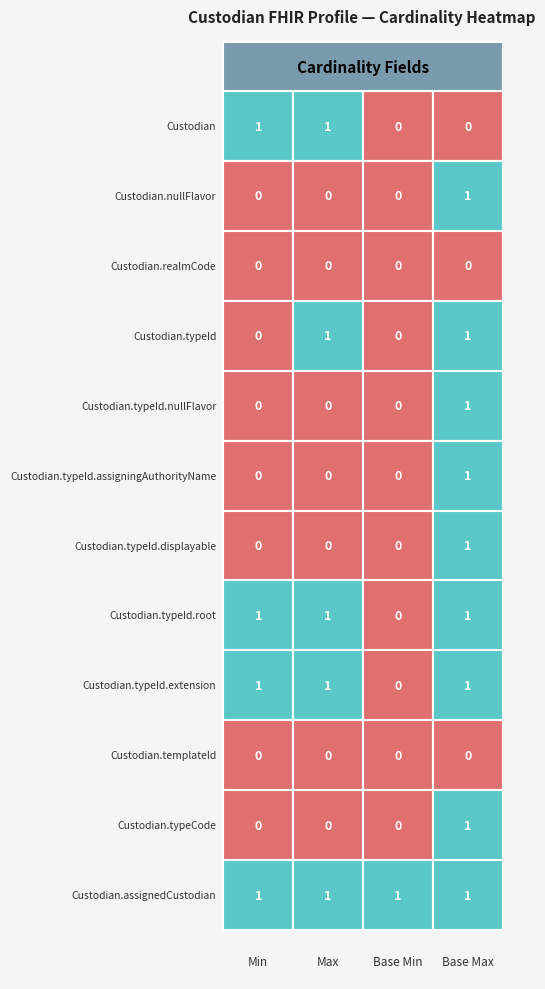

True or false: Min has a value of 2 at 11.

False